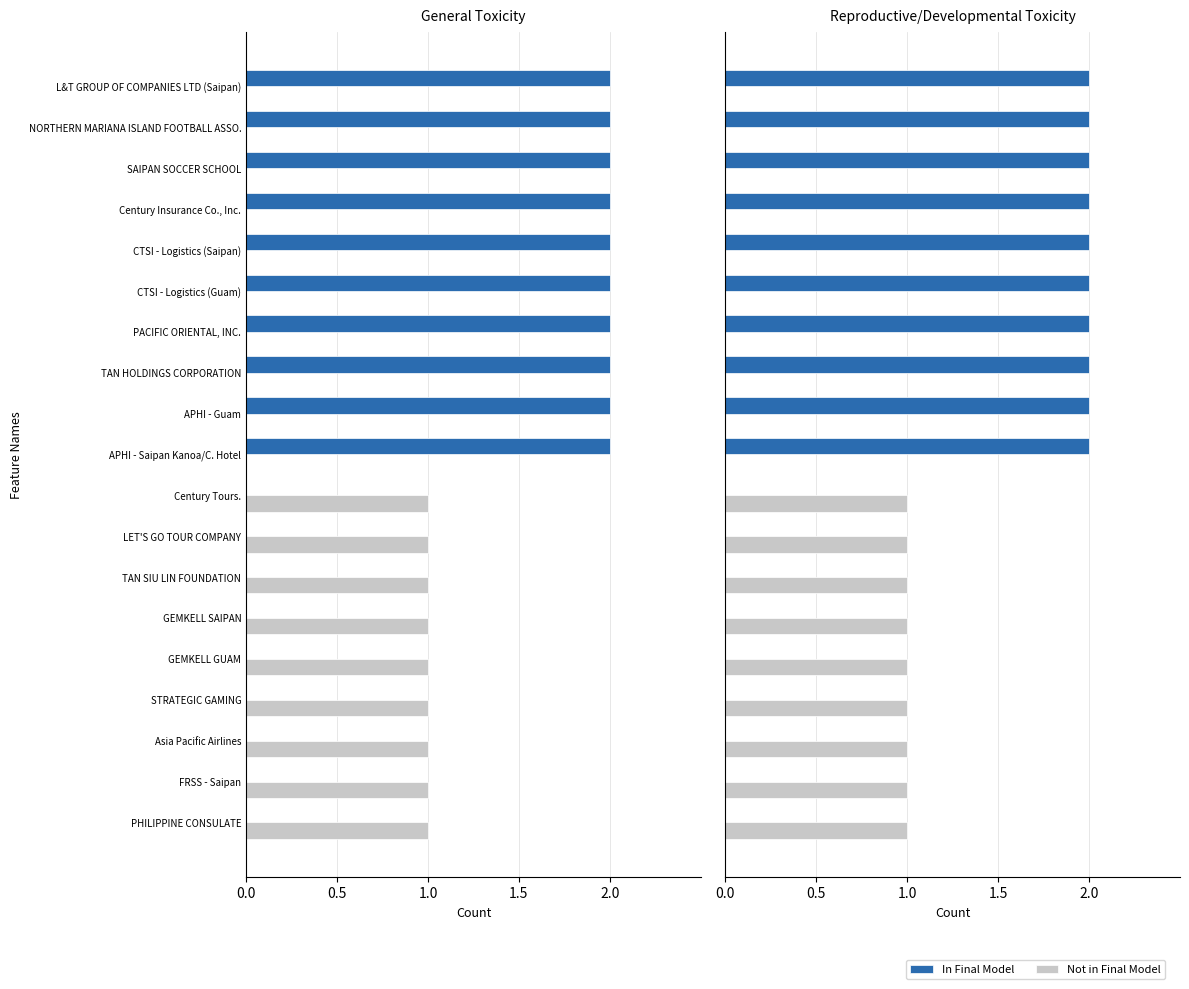

What is the sum of all In Final Model values?

20